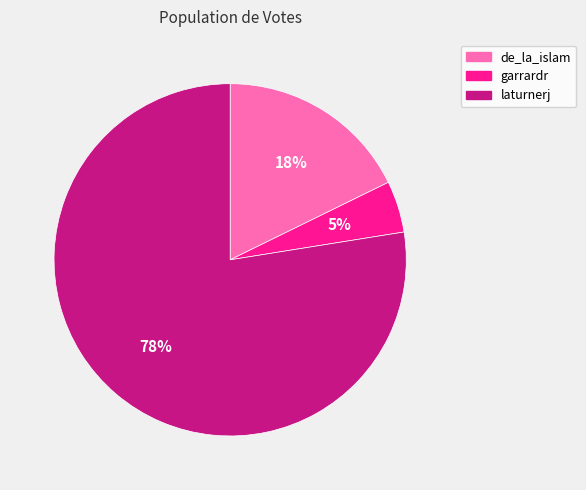

True or false: laturnerj accounts for 91% of the total.

False